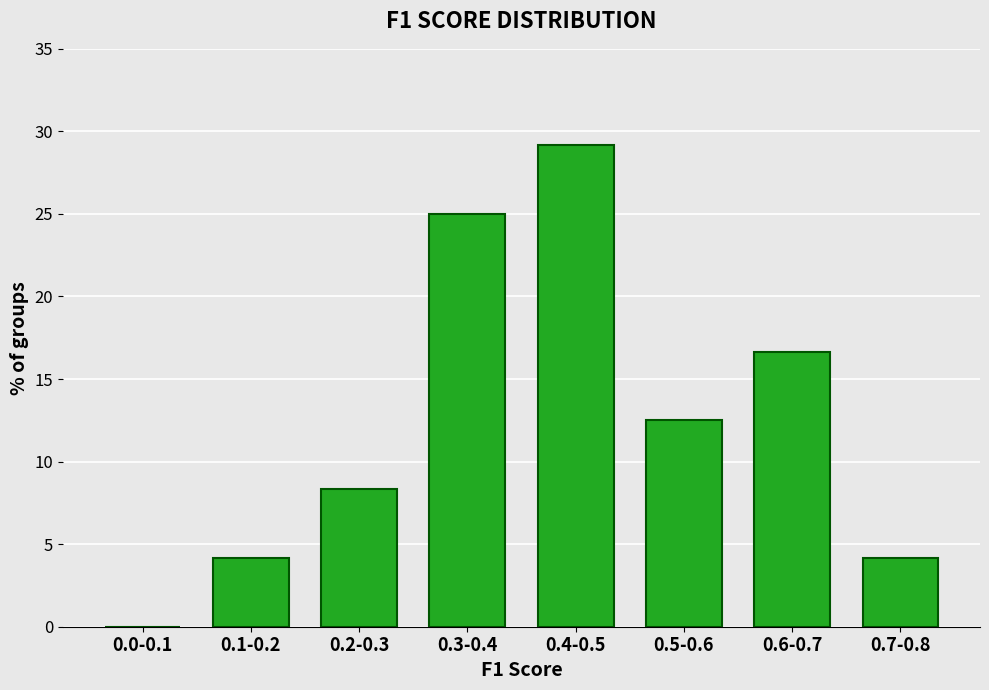

Reading left to right, extract all data points from this chart.

0.0-0.1=0.0	0.1-0.2=4.2	0.2-0.3=8.3	0.3-0.4=25.0	0.4-0.5=29.2	0.5-0.6=12.5	0.6-0.7=16.7	0.7-0.8=4.2